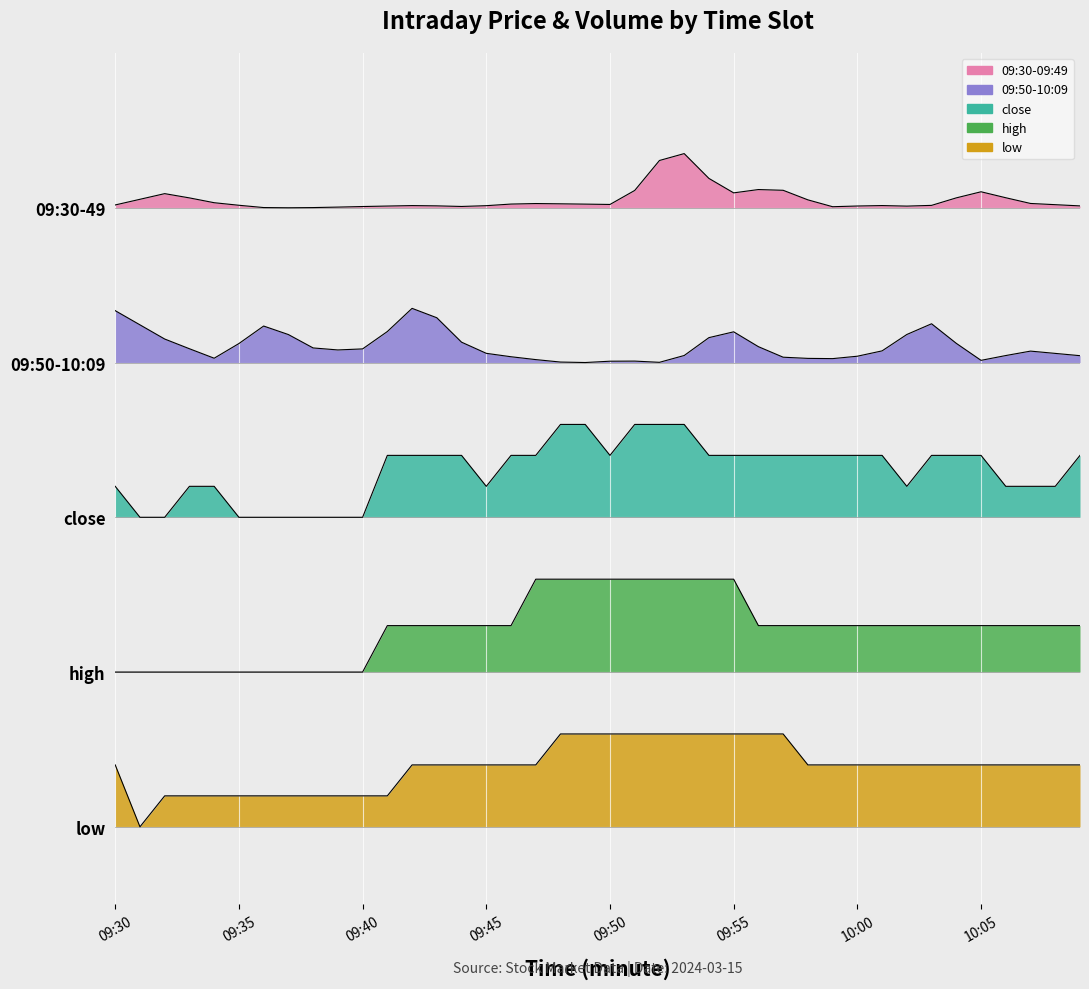

What is the lowest value of the close series?

2.0